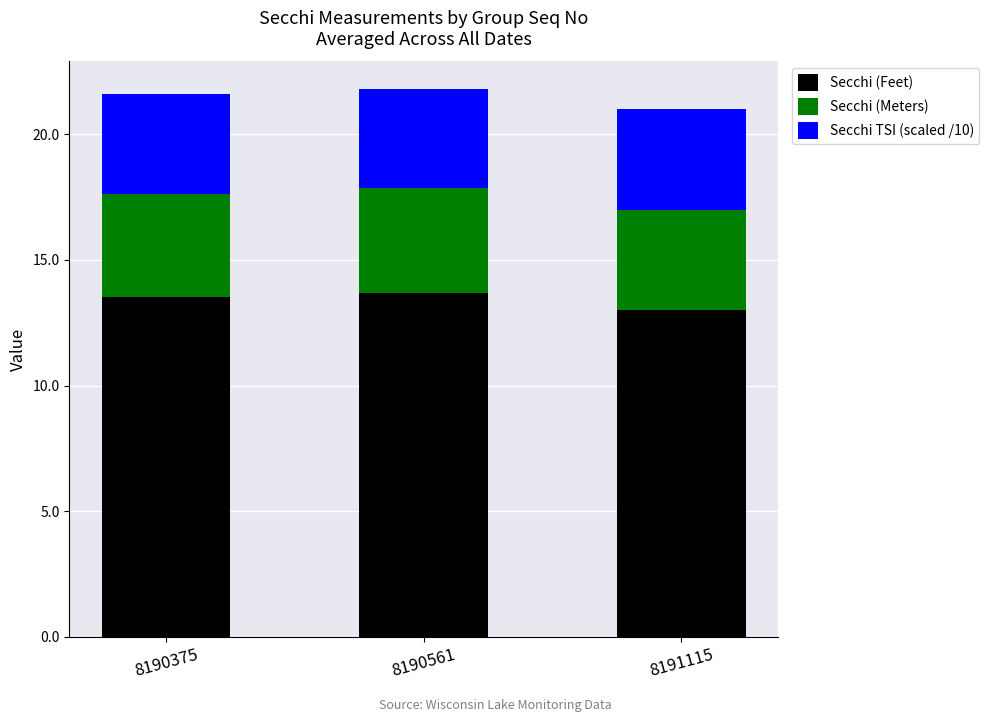

What is the difference between the maximum and minimum values in the Secchi (Feet) series?

0.7